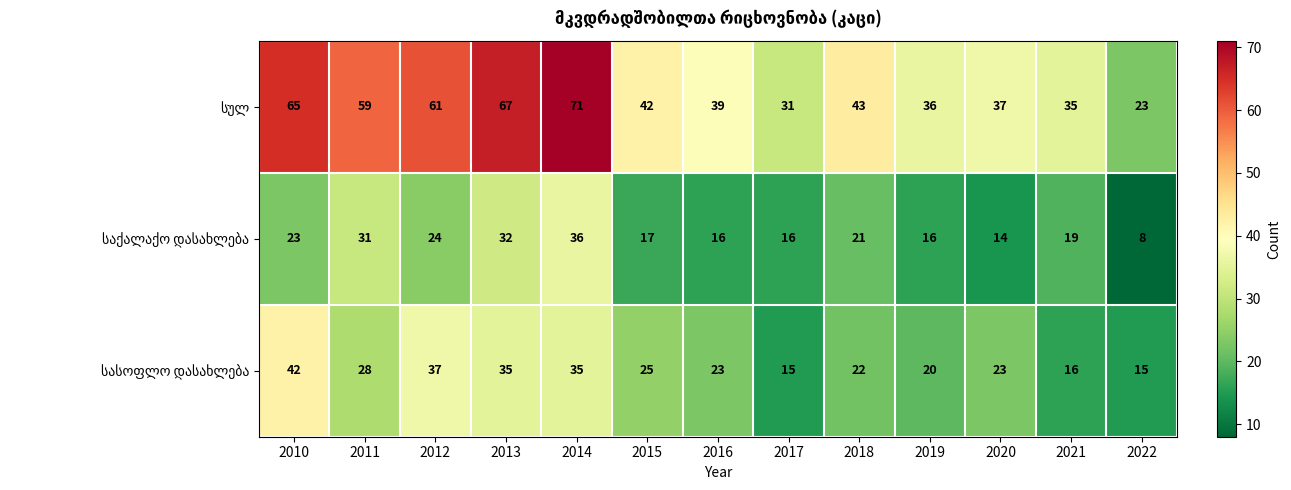

What is the difference between the highest and lowest values at 2012?

37